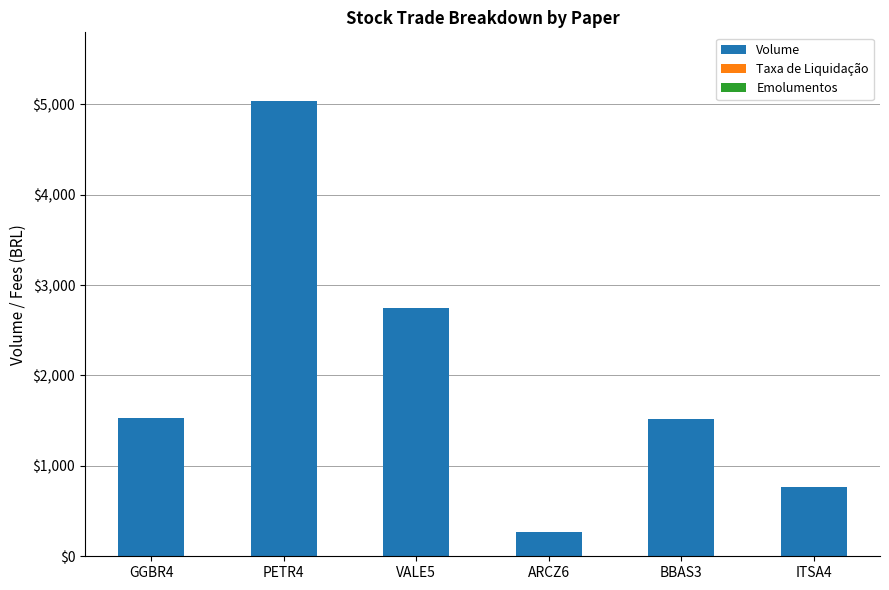

At which category is the sum across all series the highest?

PETR4